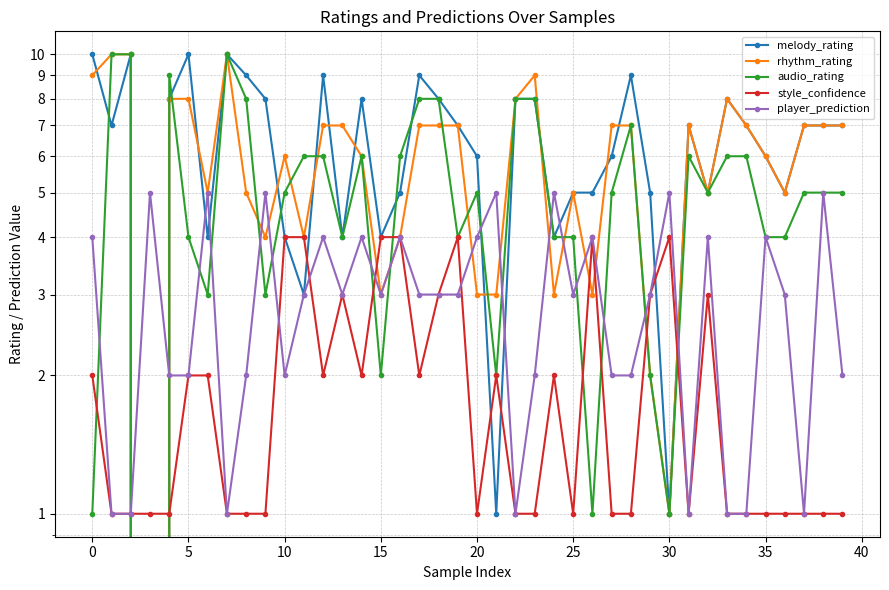

Does the chart display data point markers on the line(s)?

Yes